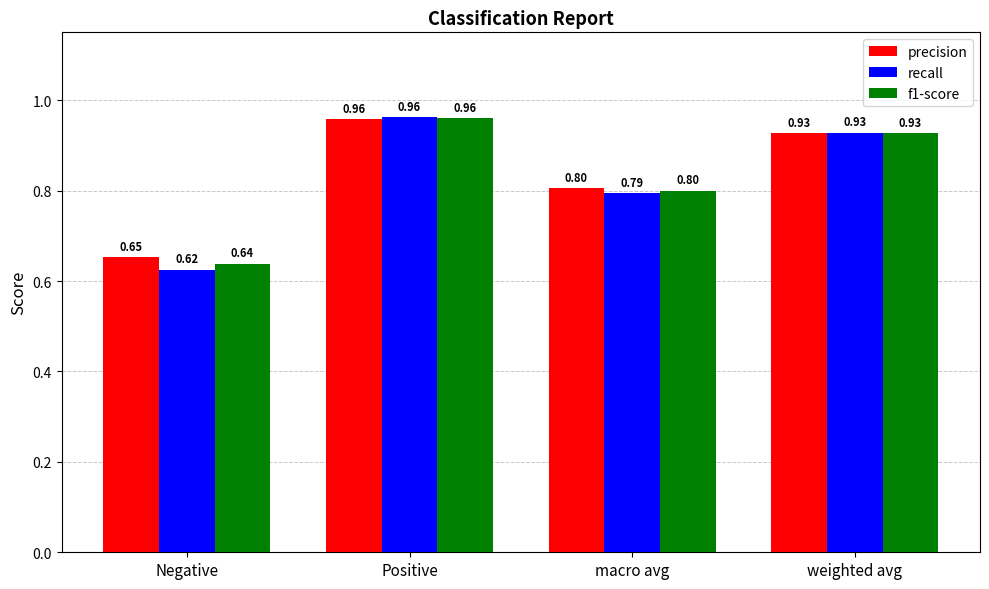

Which series has the largest total across all categories?

precision